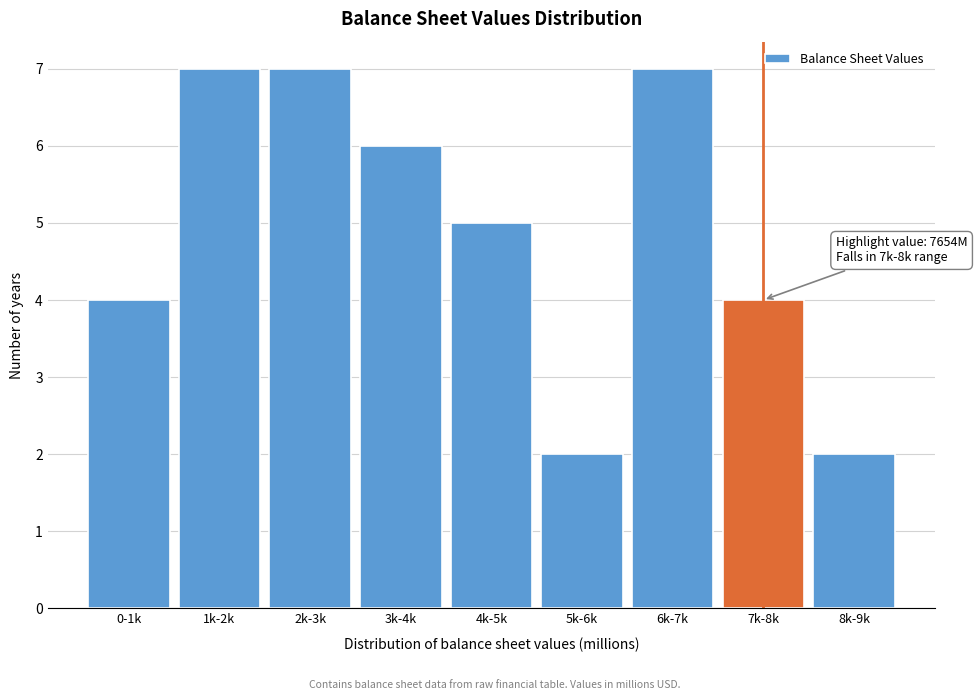

Reading right to left, list all the values displayed in this chart.

8k-9k=2	7k-8k=4	6k-7k=7	5k-6k=2	4k-5k=5	3k-4k=6	2k-3k=7	1k-2k=7	0-1k=4